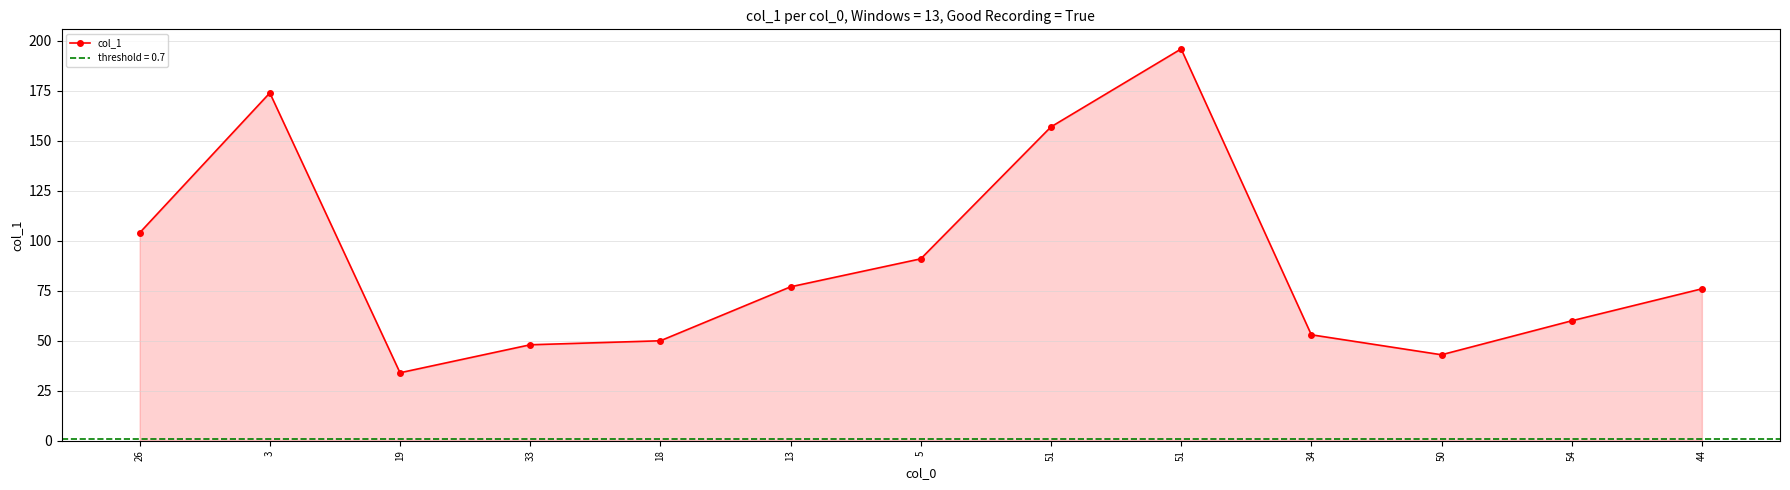

How many values exceed 76?

6